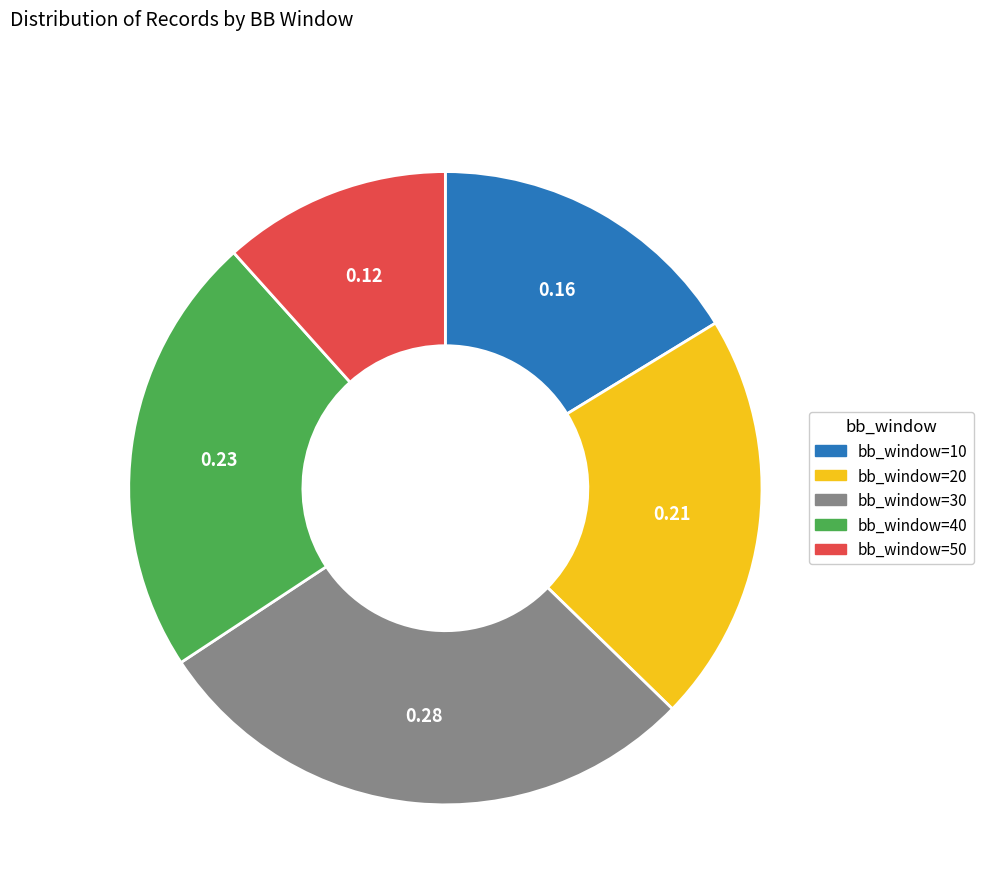

Does any single category account for the majority?

No